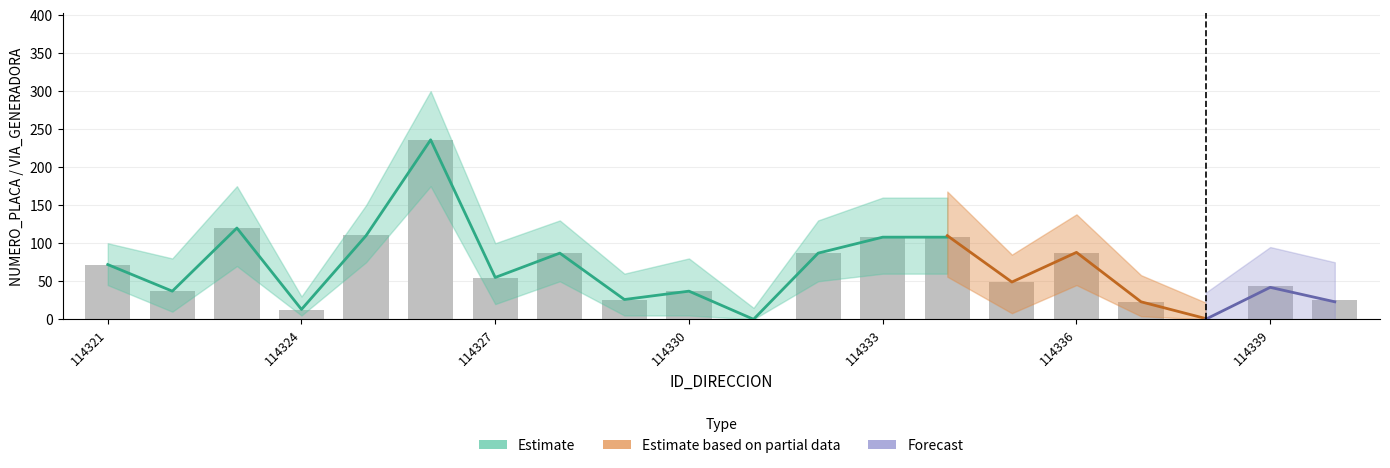

At how many categories does at least one series exceed 293?

1